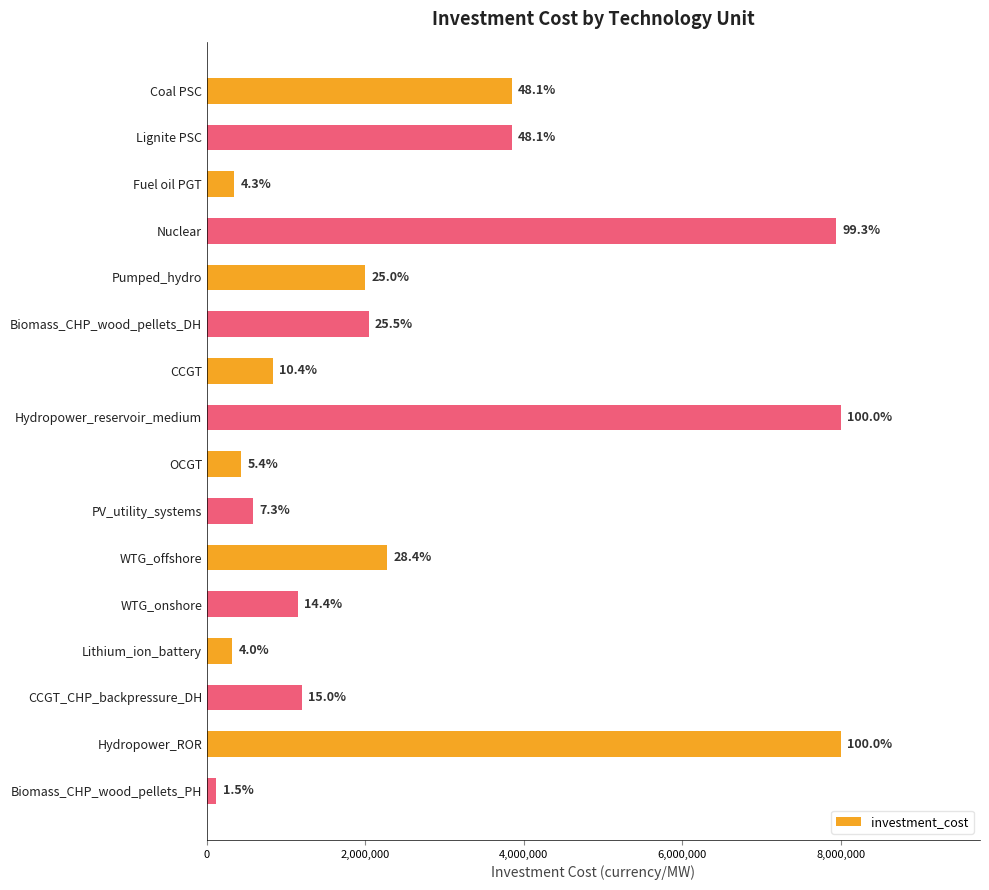

How many bars are there in total?

16